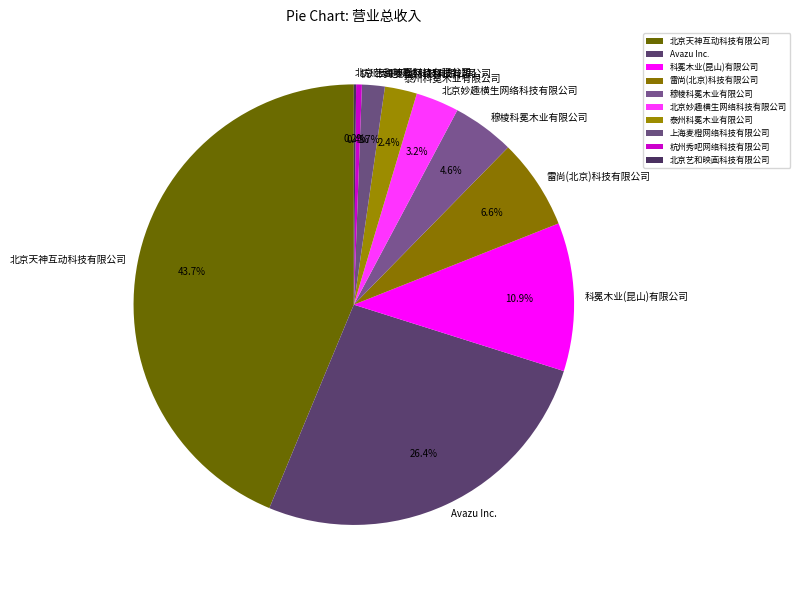

To the nearest percent, what percentage of the pie is 泰州科冕木业有限公司?

2%